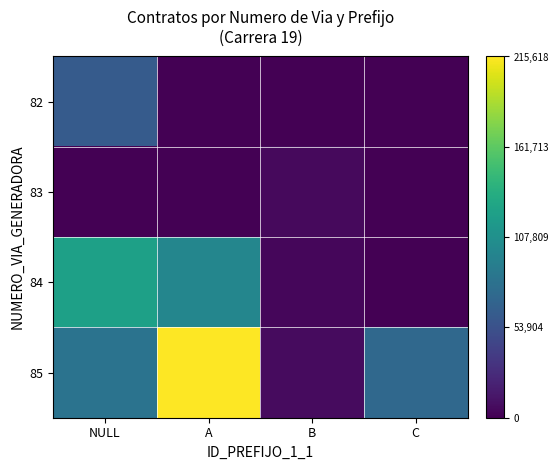

How many series are shown in this chart?

4